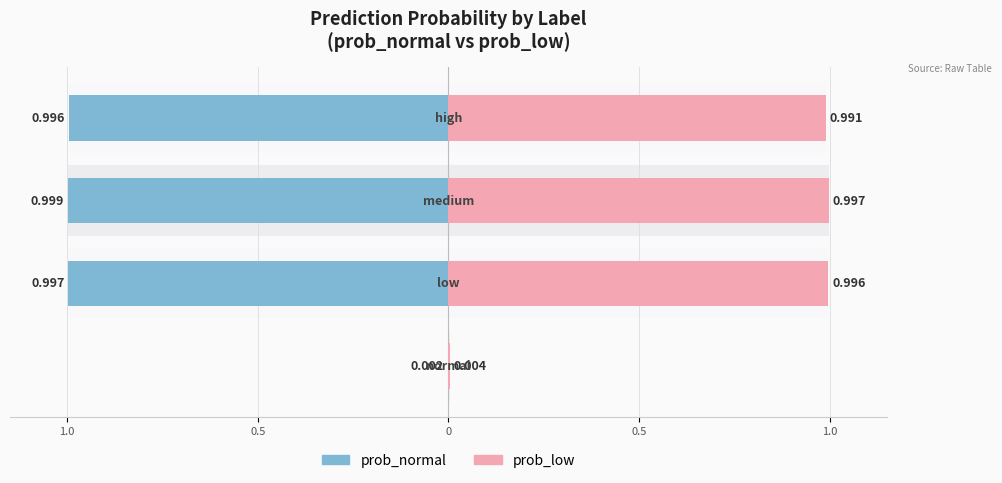

What is the sum of all prob_medium values?

2.0